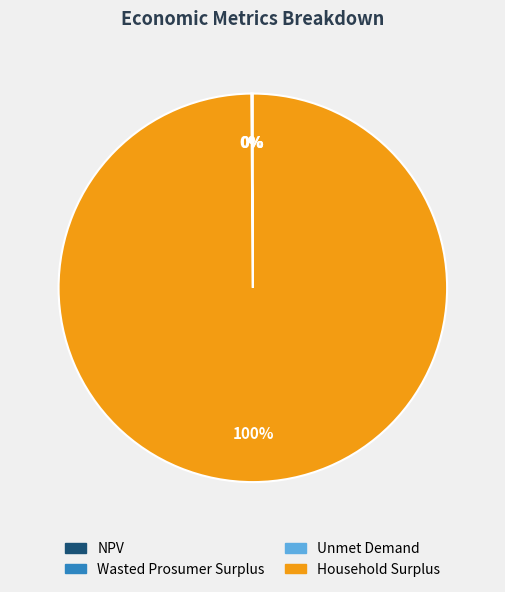

To the nearest percent, what is the average slice percentage?

25%